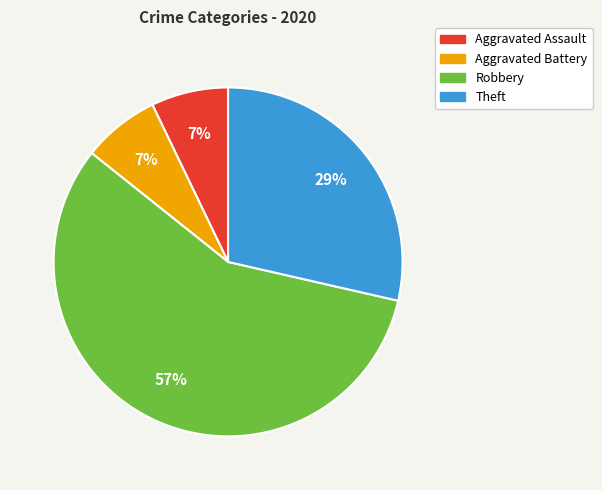

What is the largest slice in the pie chart?

Robbery